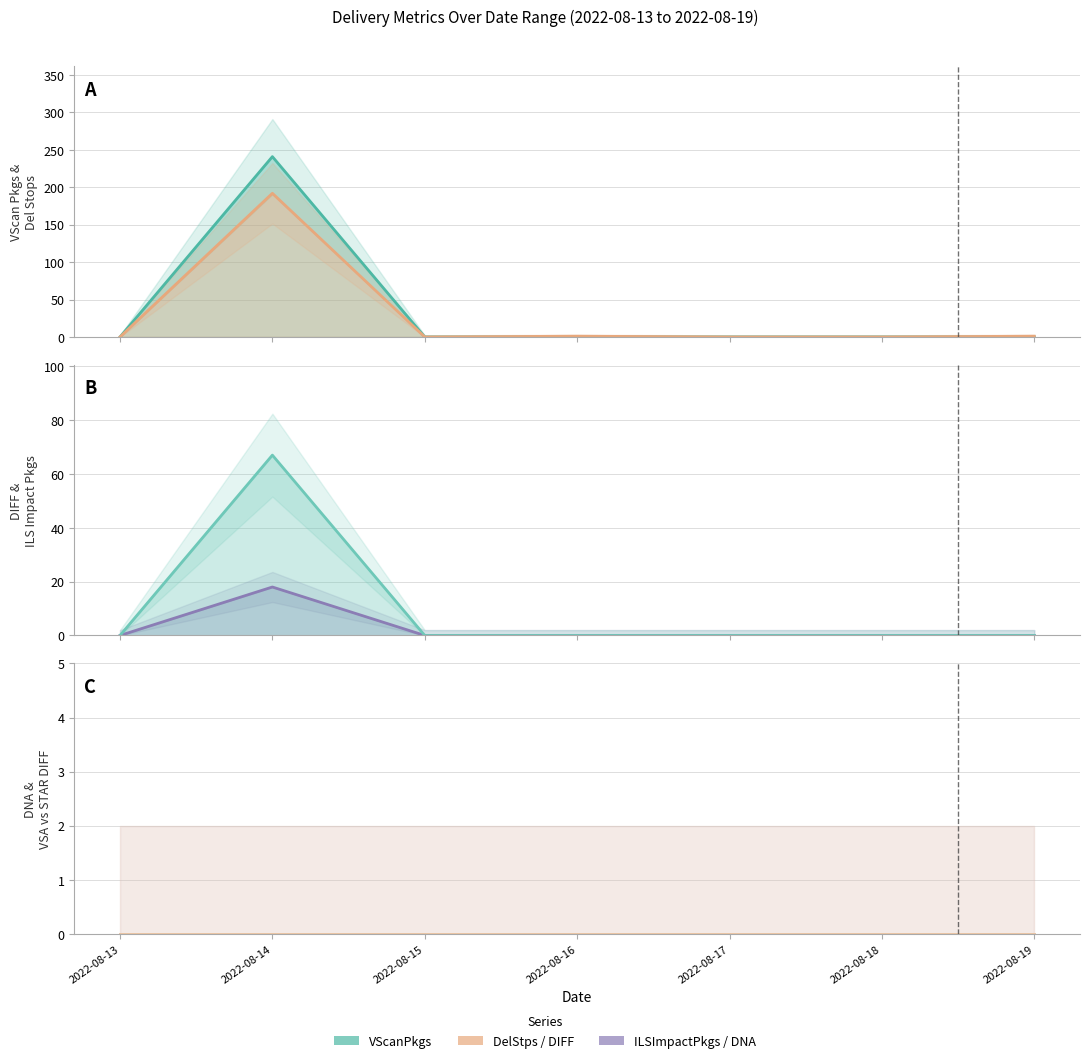

Does the chart have visible grid lines?

Yes